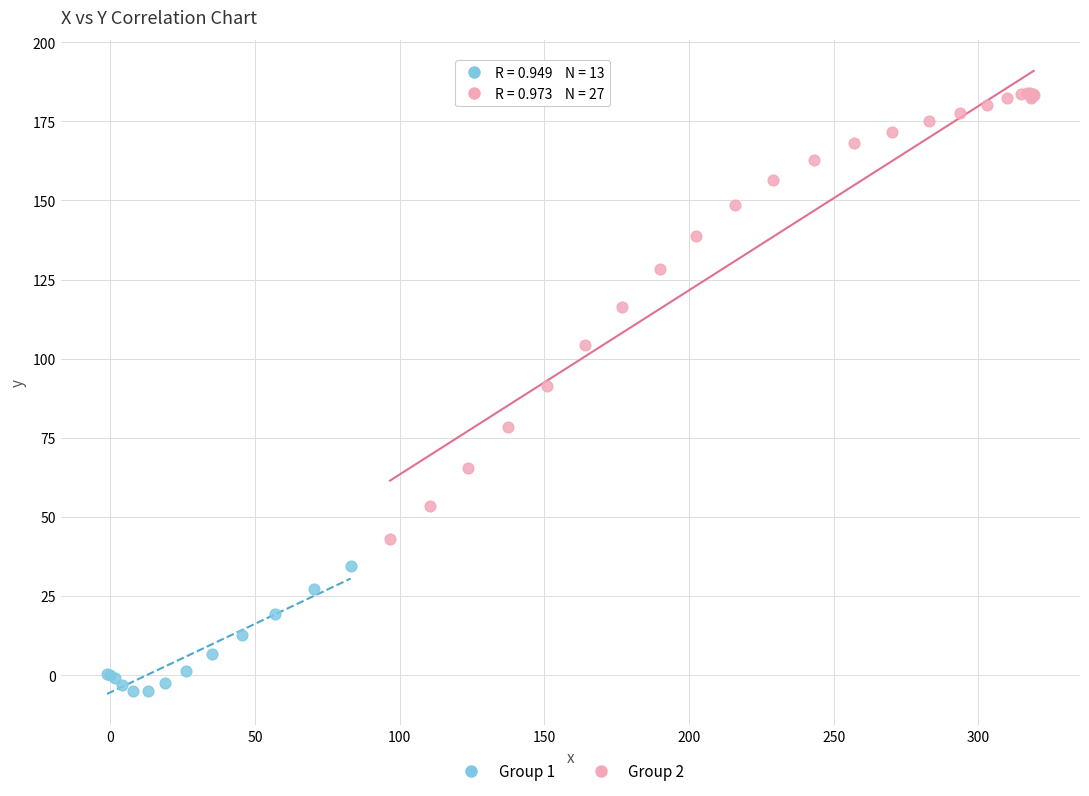

Which series contains the highest Y value?

Group 2